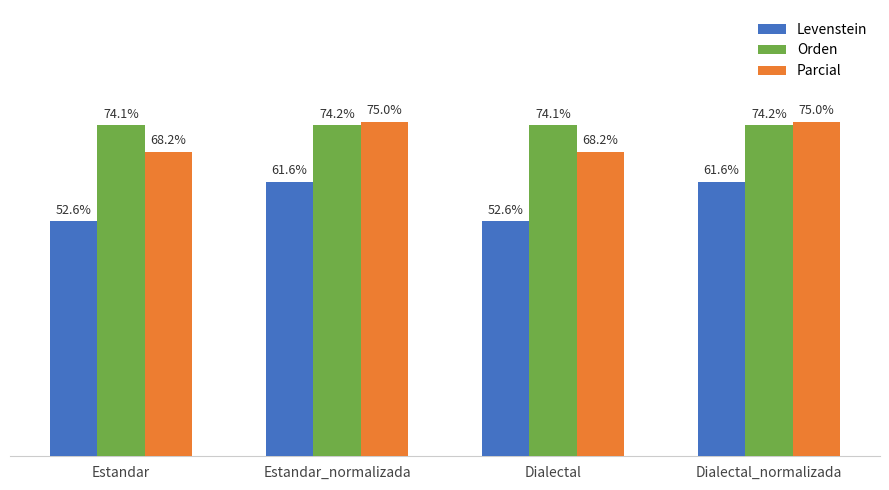

Which series has the widest spread of values?

Levenstein